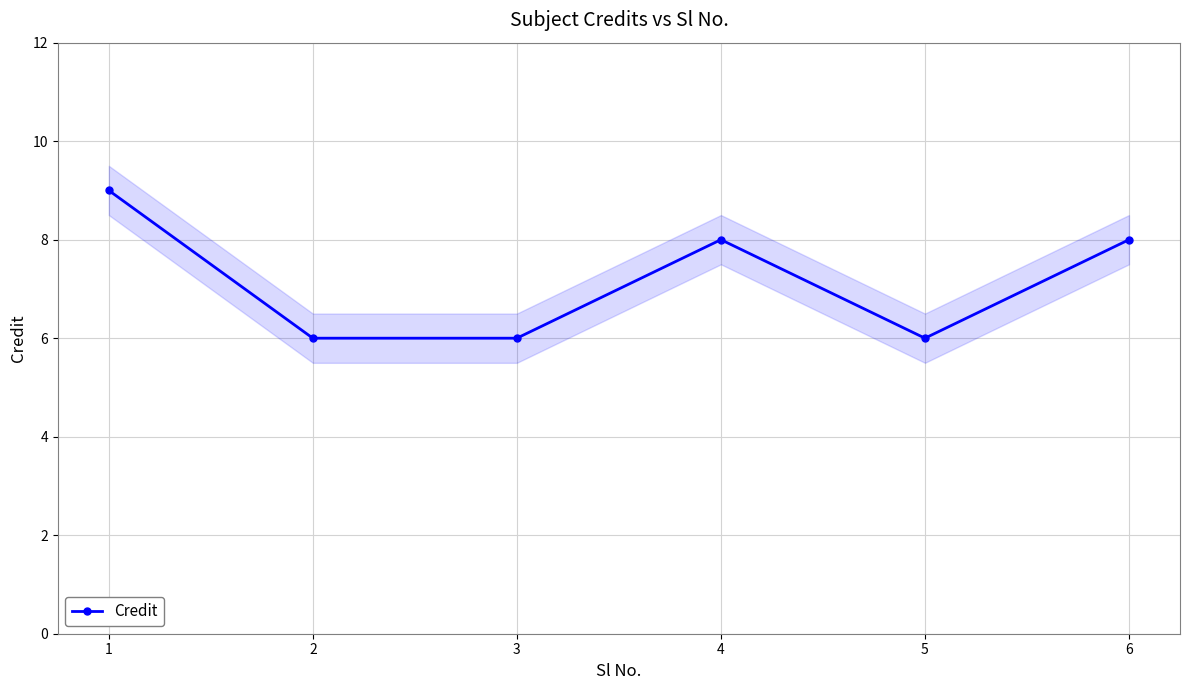

What is the smallest value displayed?

6